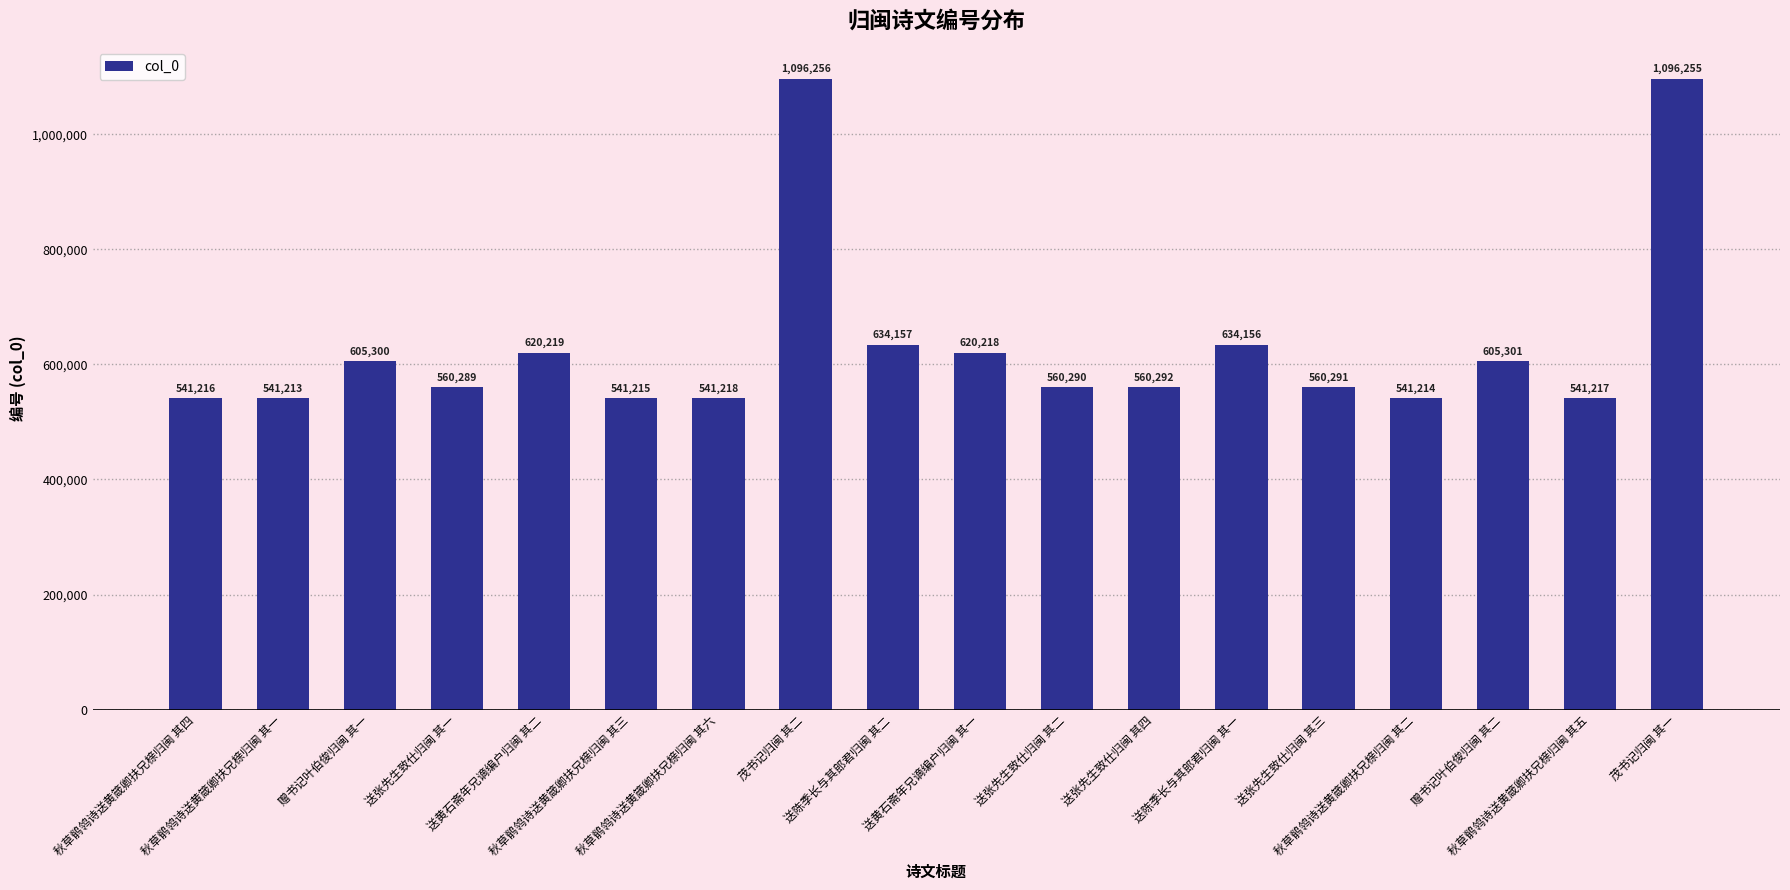

At which category does the chart reach its peak across all series?

茂书记归闽 其二